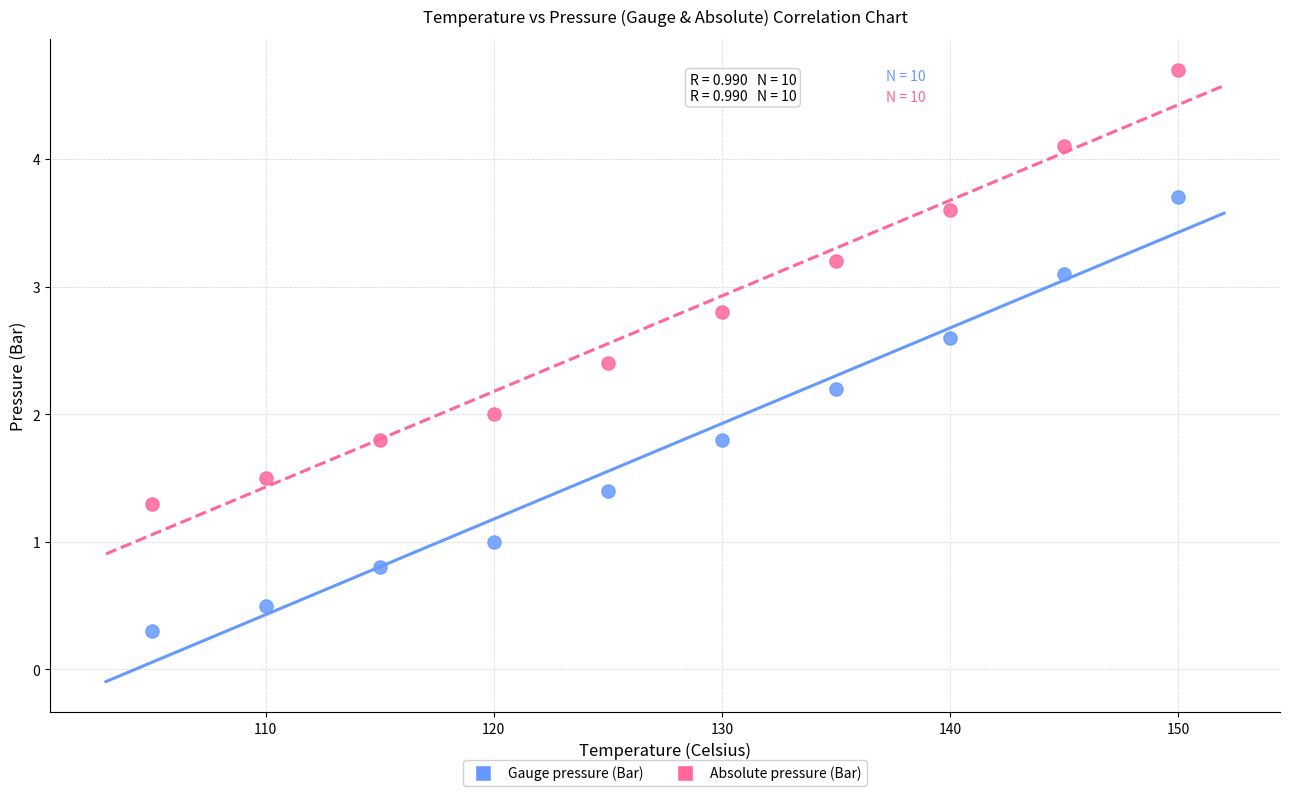

What is the X range (max minus min) for the scatter plot?

45.0